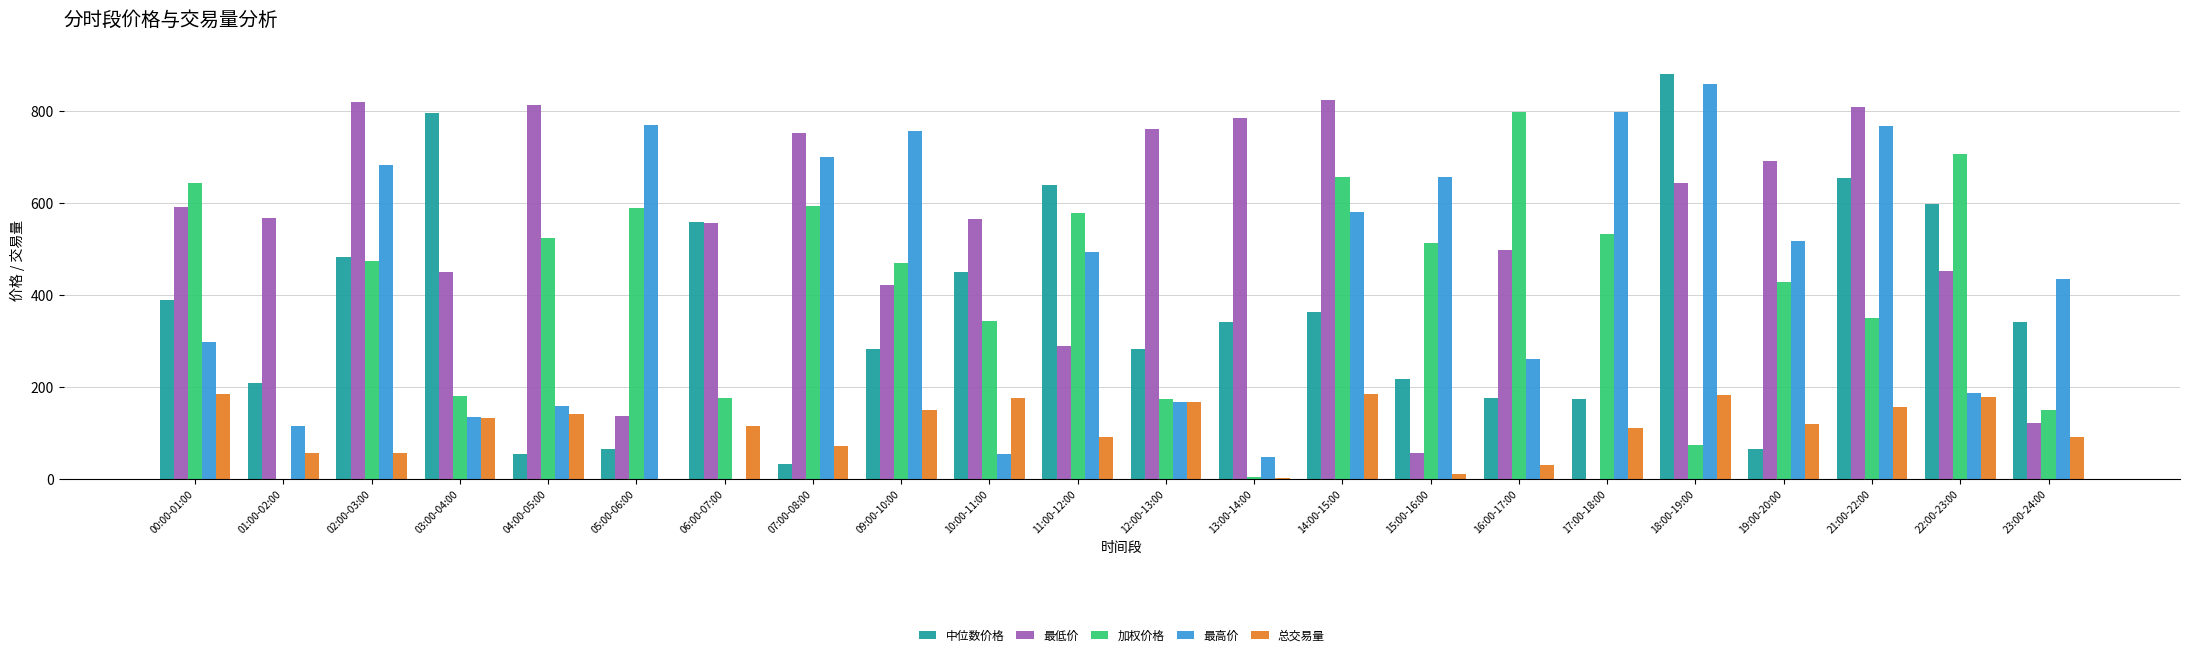

Between 07:00-08:00 and 10:00-11:00, which series saw the biggest shift?

最高价